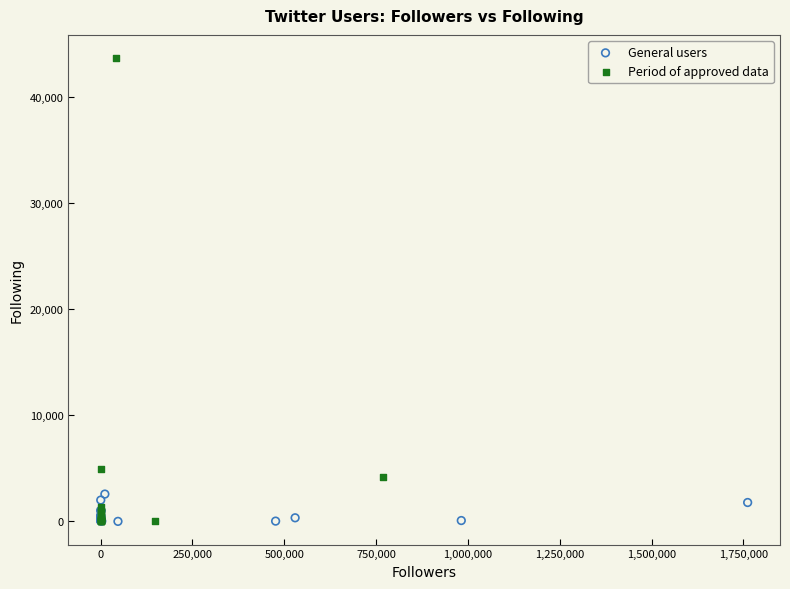

Which series has the largest Y range (max minus min)?

Period of approved data